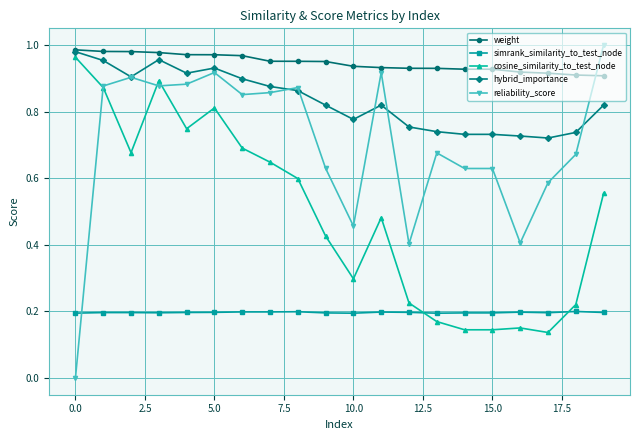

Which series has the widest spread of values?

reliability_score